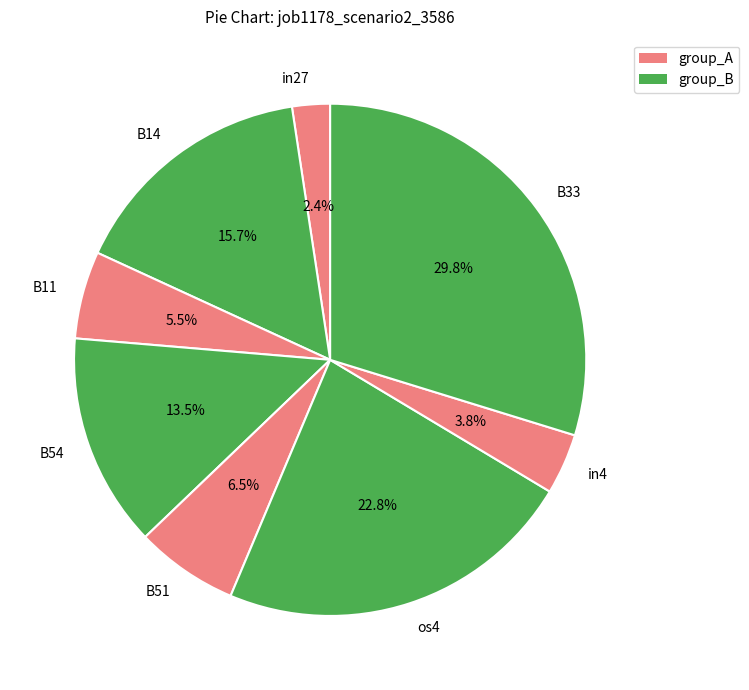

What portion of the pie excludes in27?

97.6%